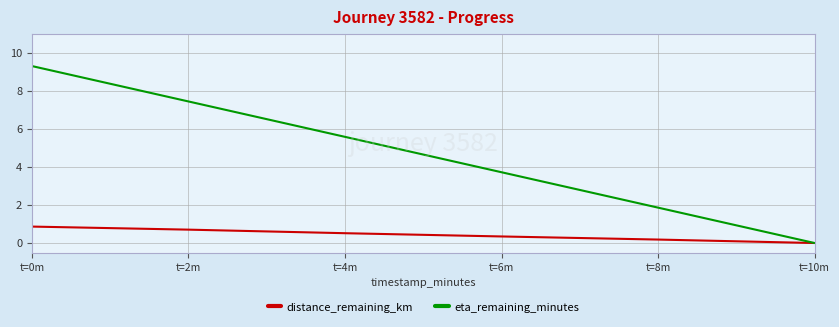

Which category has the highest value in the distance_remaining_km series?

t=0m